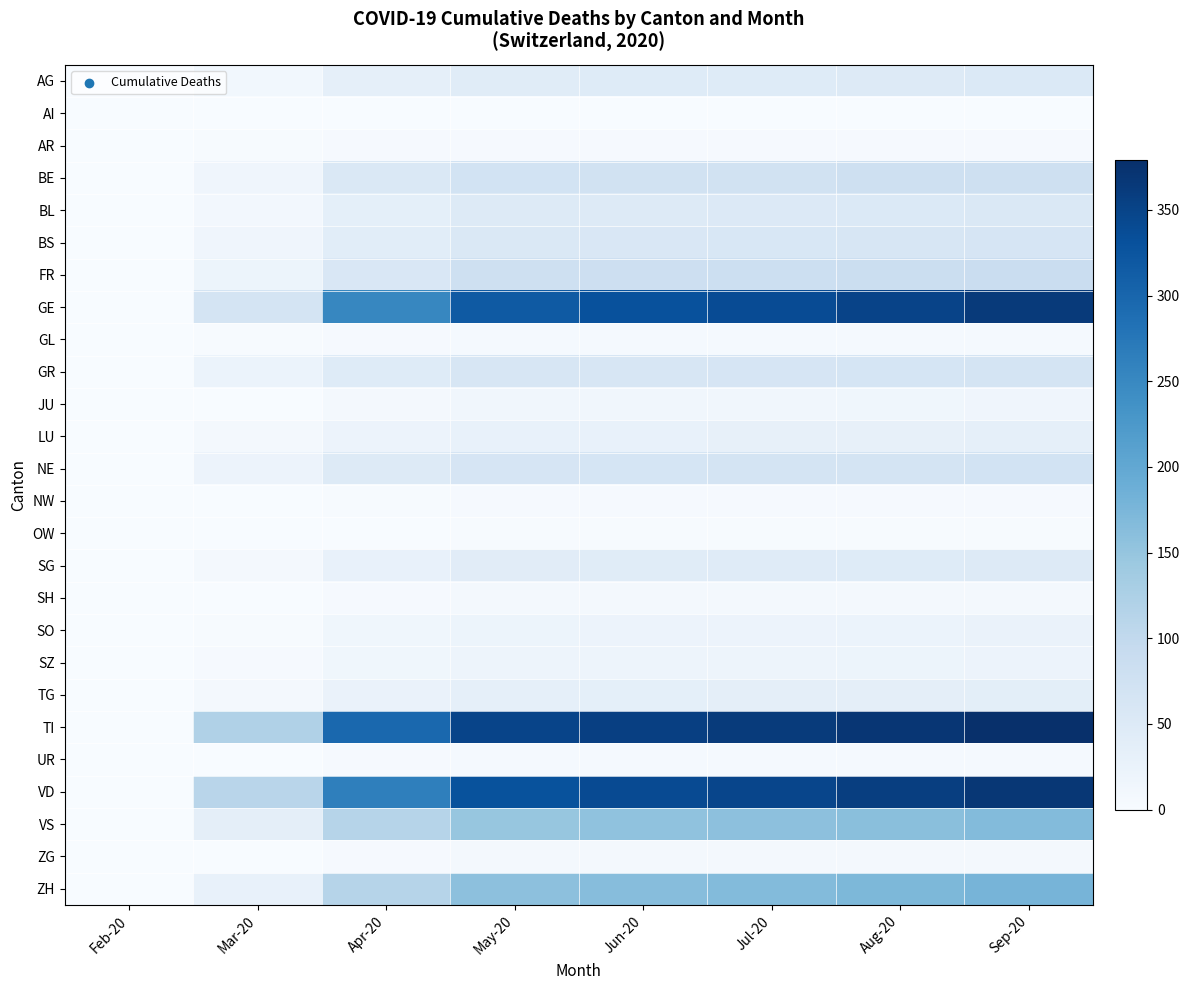

Reading right to left, what are all the values shown in this chart?

AG: Sep-20=52	Aug-20=49	Jul-20=47	Jun-20=46	May-20=44	Apr-20=33	Mar-20=11	Feb-20=0
AI: Sep-20=0	Aug-20=0	Jul-20=0	Jun-20=0	May-20=0	Apr-20=0	Mar-20=0	Feb-20=0
AR: Sep-20=3	Aug-20=3	Jul-20=3	Jun-20=3	May-20=3	Apr-20=3	Mar-20=2	Feb-20=0
BE: Sep-20=79	Aug-20=77	Jul-20=74	Jun-20=72	May-20=70	Apr-20=56	Mar-20=16	Feb-20=0
BL: Sep-20=54	Aug-20=52	Jul-20=51	Jun-20=50	May-20=48	Apr-20=35	Mar-20=10	Feb-20=0
BS: Sep-20=63	Aug-20=61	Jul-20=59	Jun-20=57	May-20=55	Apr-20=41	Mar-20=16	Feb-20=0
FR: Sep-20=86	Aug-20=84	Jul-20=82	Jun-20=81	May-20=78	Apr-20=57	Mar-20=20	Feb-20=0
GE: Sep-20=364	Aug-20=350	Jul-20=338	Jun-20=331	May-20=318	Apr-20=253	Mar-20=68	Feb-20=0
GL: Sep-20=5	Aug-20=5	Jul-20=5	Jun-20=5	May-20=5	Apr-20=4	Mar-20=2	Feb-20=0
GR: Sep-20=67	Aug-20=65	Jul-20=63	Jun-20=62	May-20=60	Apr-20=47	Mar-20=23	Feb-20=0
JU: Sep-20=15	Aug-20=14	Jul-20=13	Jun-20=13	May-20=12	Apr-20=7	Mar-20=0	Feb-20=0
LU: Sep-20=33	Aug-20=31	Jul-20=30	Jun-20=29	May-20=28	Apr-20=21	Mar-20=7	Feb-20=0
NE: Sep-20=70	Aug-20=68	Jul-20=66	Jun-20=65	May-20=63	Apr-20=50	Mar-20=22	Feb-20=0
NW: Sep-20=3	Aug-20=3	Jul-20=3	Jun-20=3	May-20=3	Apr-20=2	Mar-20=0	Feb-20=0
OW: Sep-20=2	Aug-20=2	Jul-20=2	Jun-20=2	May-20=2	Apr-20=1	Mar-20=0	Feb-20=0
SG: Sep-20=49	Aug-20=47	Jul-20=45	Jun-20=44	May-20=42	Apr-20=29	Mar-20=7	Feb-20=0
SH: Sep-20=6	Aug-20=6	Jul-20=6	Jun-20=6	May-20=6	Apr-20=4	Mar-20=1	Feb-20=0
SO: Sep-20=24	Aug-20=23	Jul-20=22	Jun-20=21	May-20=20	Apr-20=14	Mar-20=2	Feb-20=0
SZ: Sep-20=21	Aug-20=20	Jul-20=19	Jun-20=19	May-20=18	Apr-20=14	Mar-20=4	Feb-20=0
TG: Sep-20=38	Aug-20=37	Jul-20=36	Jun-20=35	May-20=34	Apr-20=25	Mar-20=7	Feb-20=0
TI: Sep-20=379	Aug-20=370	Jul-20=362	Jun-20=356	May-20=348	Apr-20=297	Mar-20=120	Feb-20=0
UR: Sep-20=5	Aug-20=5	Jul-20=5	Jun-20=5	May-20=5	Apr-20=4	Mar-20=1	Feb-20=0
VD: Sep-20=368	Aug-20=358	Jul-20=347	Jun-20=340	May-20=330	Apr-20=263	Mar-20=110	Feb-20=0
VS: Sep-20=166	Aug-20=161	Jul-20=157	Jun-20=154	May-20=149	Apr-20=113	Mar-20=37	Feb-20=0
ZG: Sep-20=7	Aug-20=7	Jul-20=6	Jun-20=6	May-20=6	Apr-20=4	Mar-20=1	Feb-20=0
ZH: Sep-20=179	Aug-20=173	Jul-20=167	Jun-20=163	May-20=157	Apr-20=113	Mar-20=27	Feb-20=0